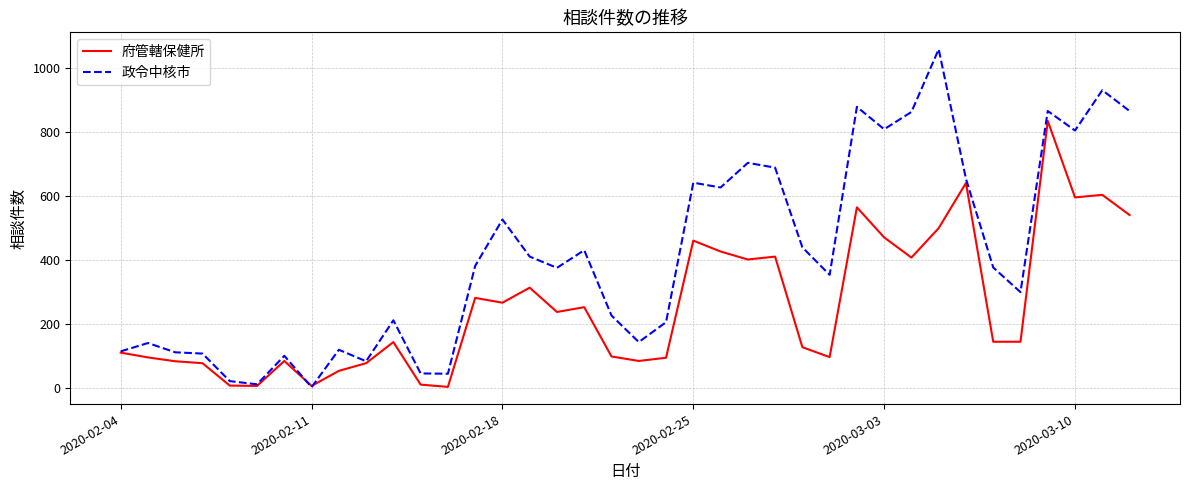

Which series has the largest total across all categories?

政令中核市